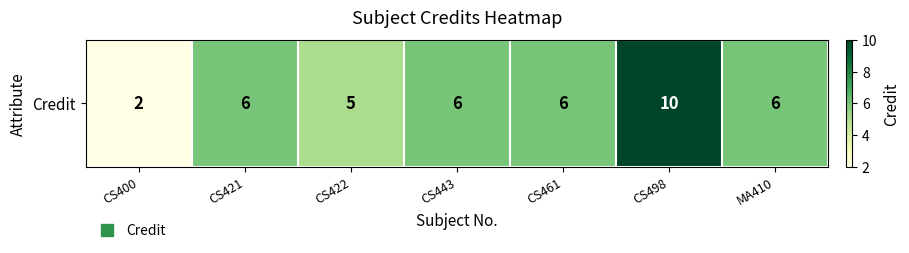

Rank the categories by value from highest to lowest.

CS498, CS421, CS443, CS461, MA410, CS422, CS400